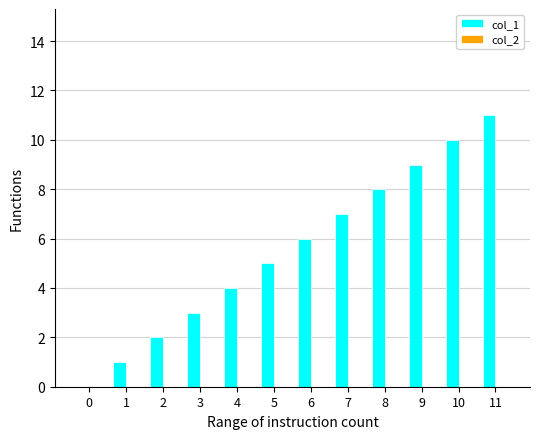

True or false: the data shows 3 at 3.

True